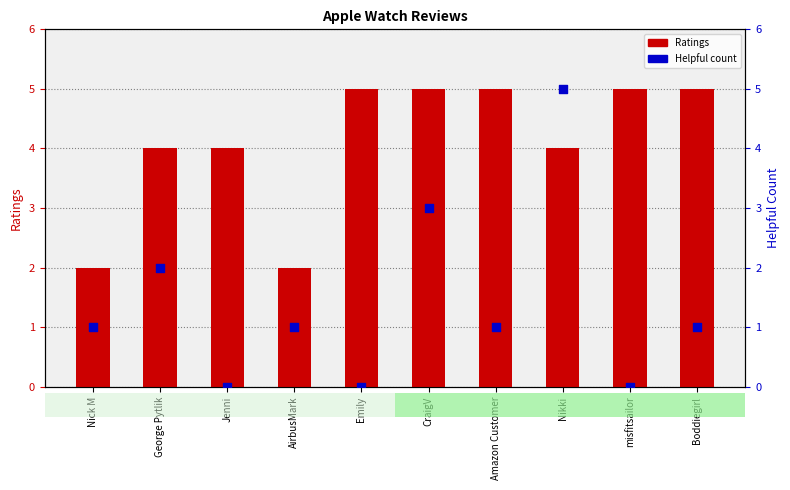

What is the total value across all series at Jenni?

4